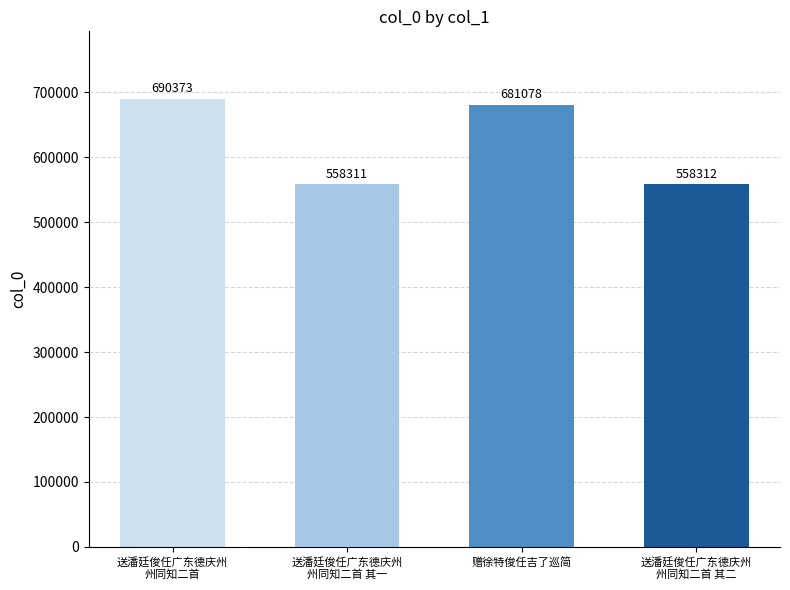

What is the difference between the maximum and second lowest values?

132061